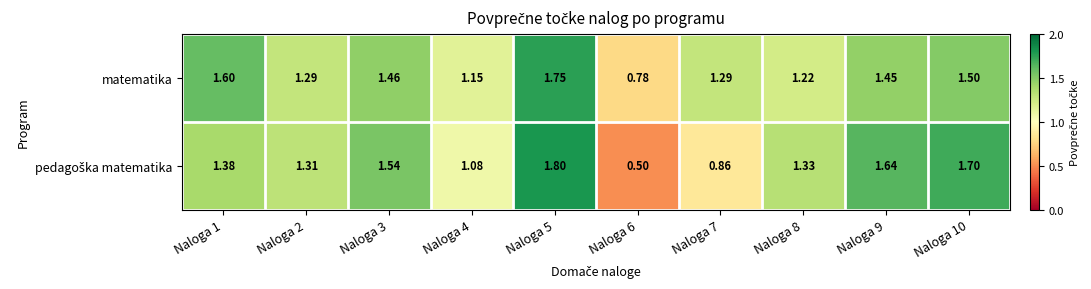

Between Naloga 2 and Naloga 8, which series saw the biggest shift?

matematika